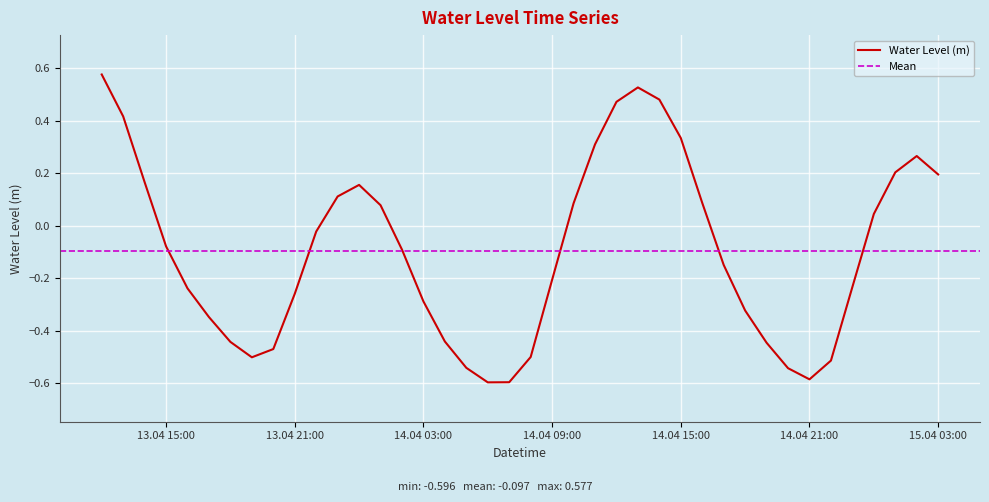

Is it true that the value at 2023-04-14 11:00:00 is 0.5?

False